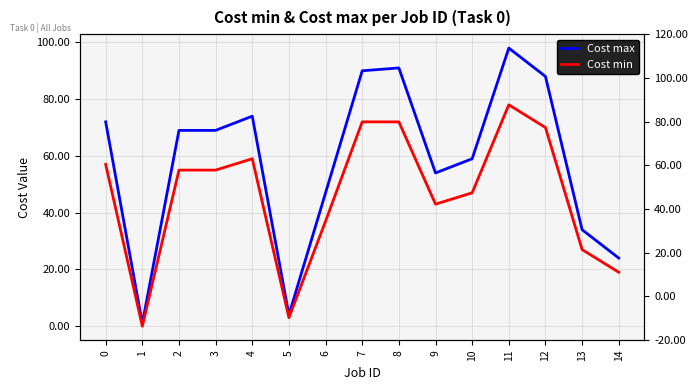

At how many categories does at least one series exceed 94?

1